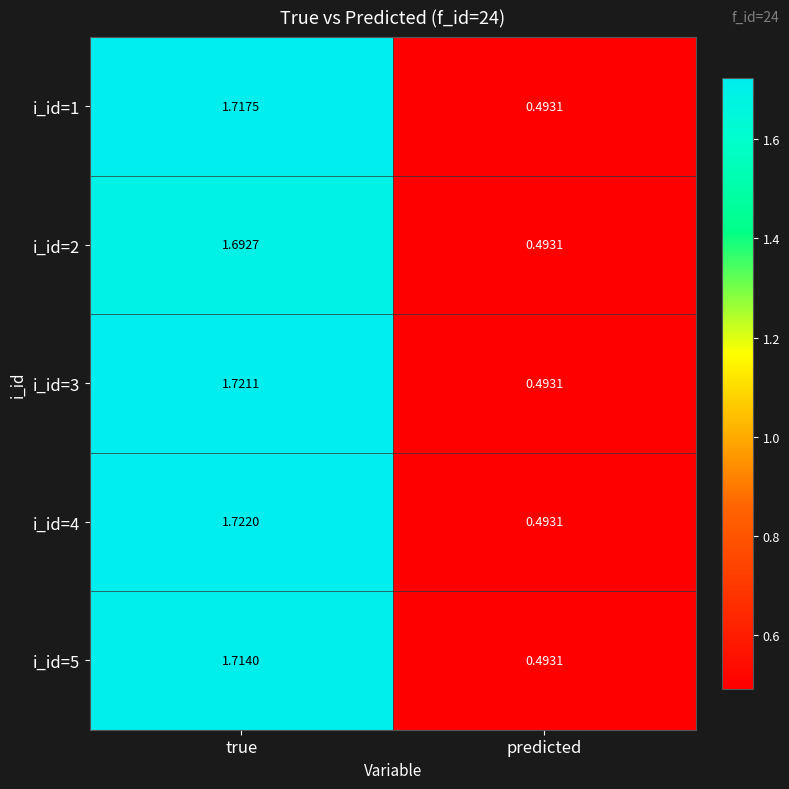

At which label is i_id=5 closest to 1?

predicted